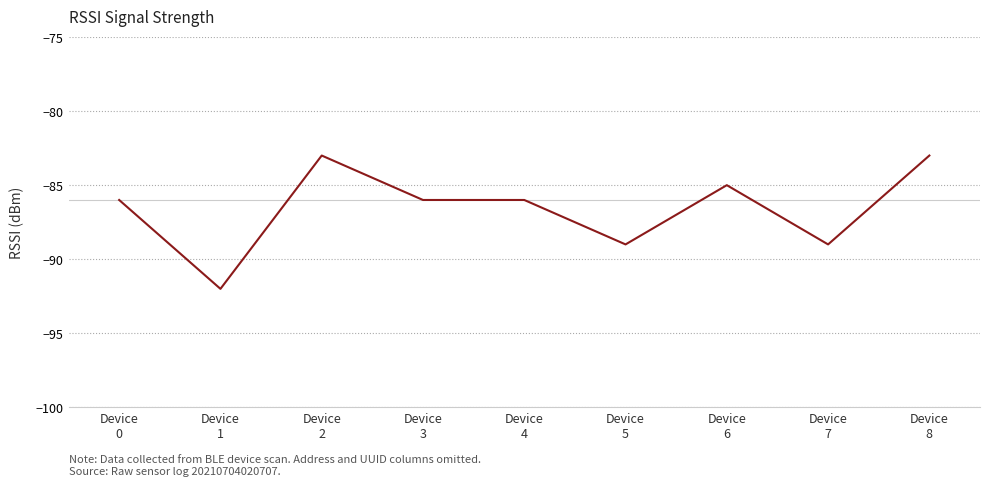

How many series are shown in this chart?

1